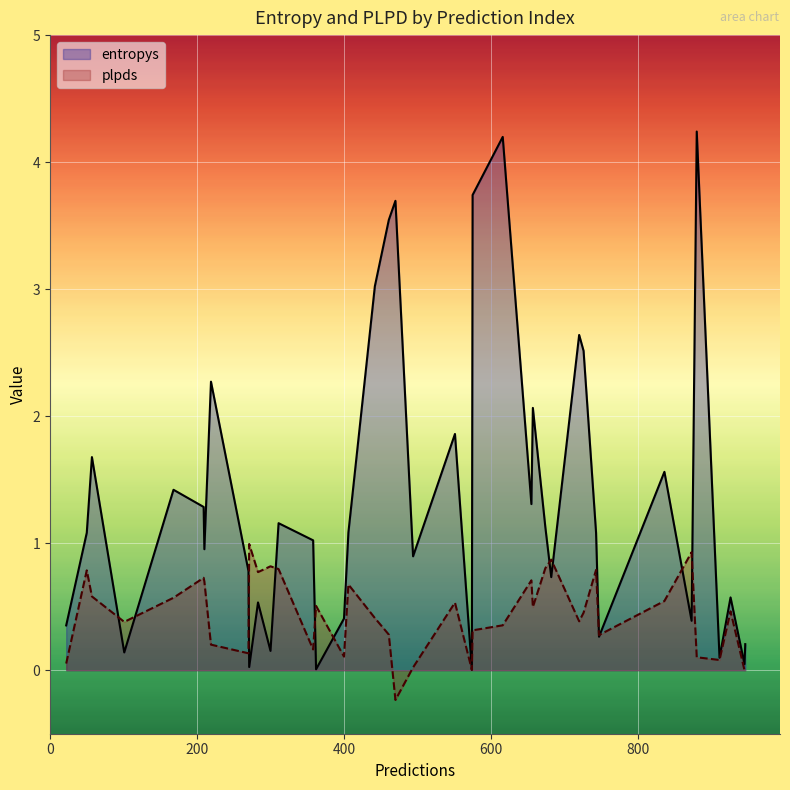

What is the greatest value displayed?

4.2